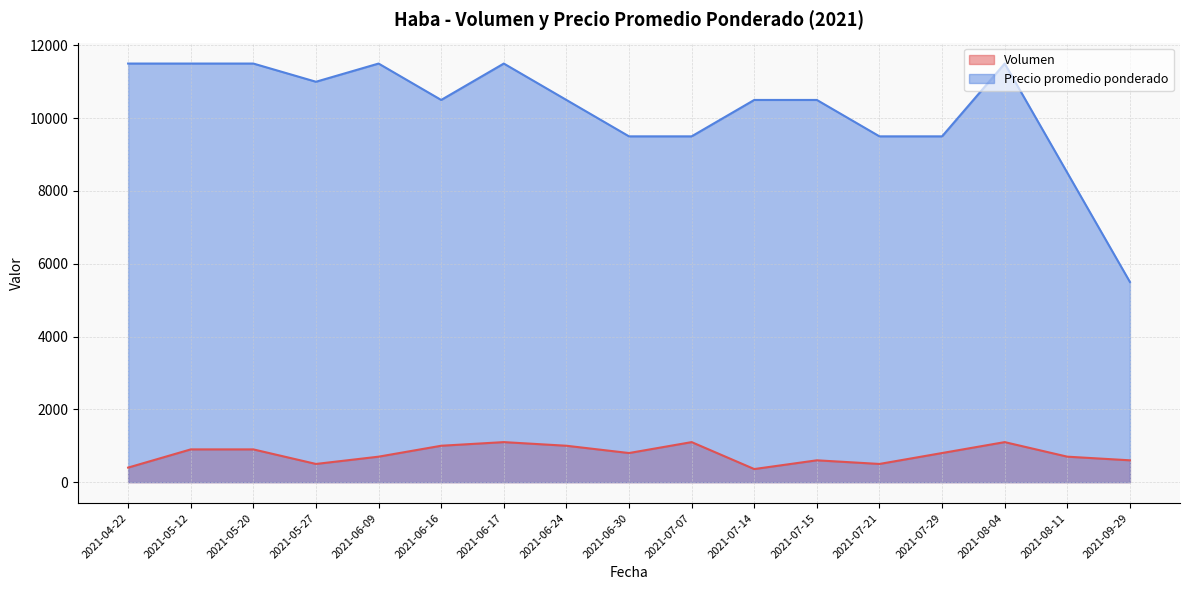

Is the value of Precio promedio ponderado at 2021-06-24 greater than the value of Volumen at 2021-06-17?

Yes